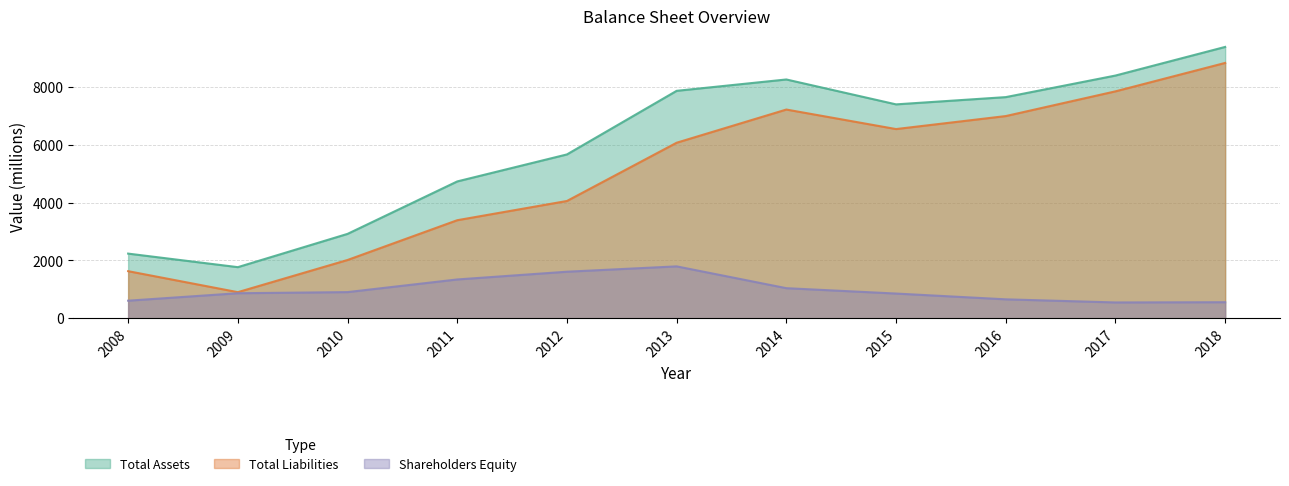

Rank the series by their average value, from highest to lowest.

Total Assets, Total Liabilities, Shareholders Equity